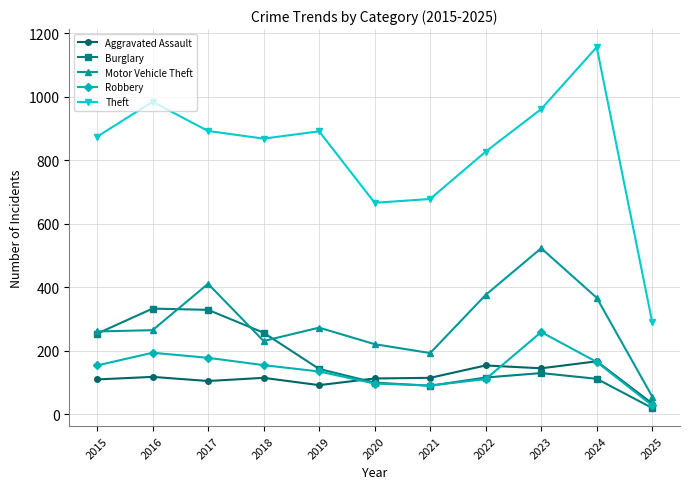

How many series are shown in this chart?

5